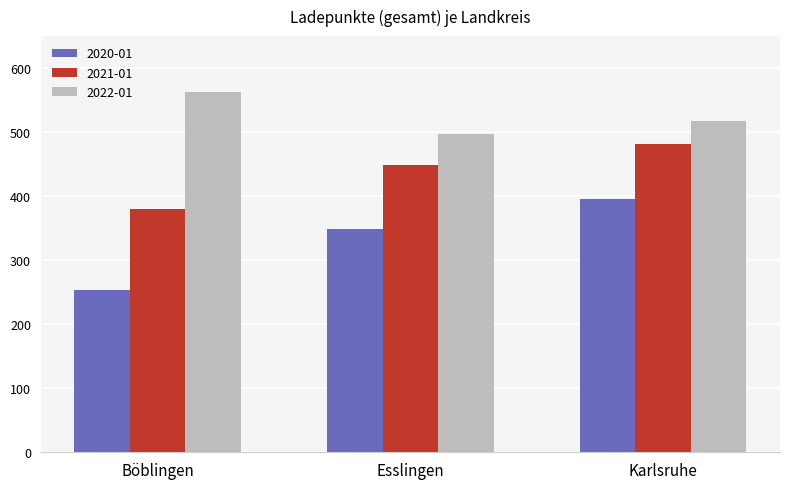

Which series has the largest total across all categories?

2022-01